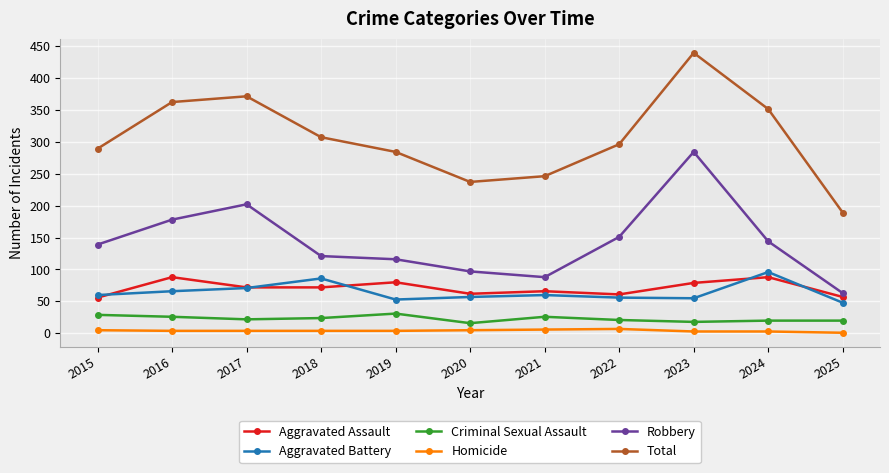

True or false: Robbery has a value of 88 at 2021.

True